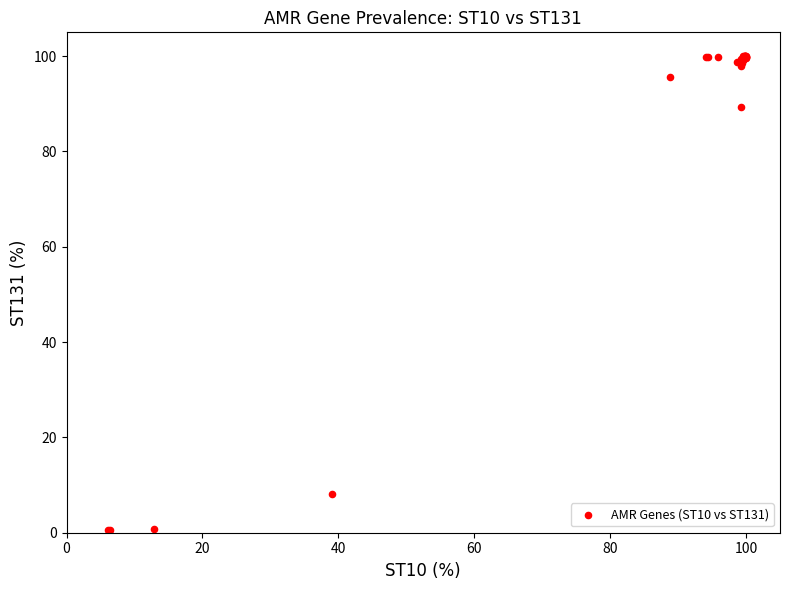

What Y value in the scatter plot is closest to 50?

89.3